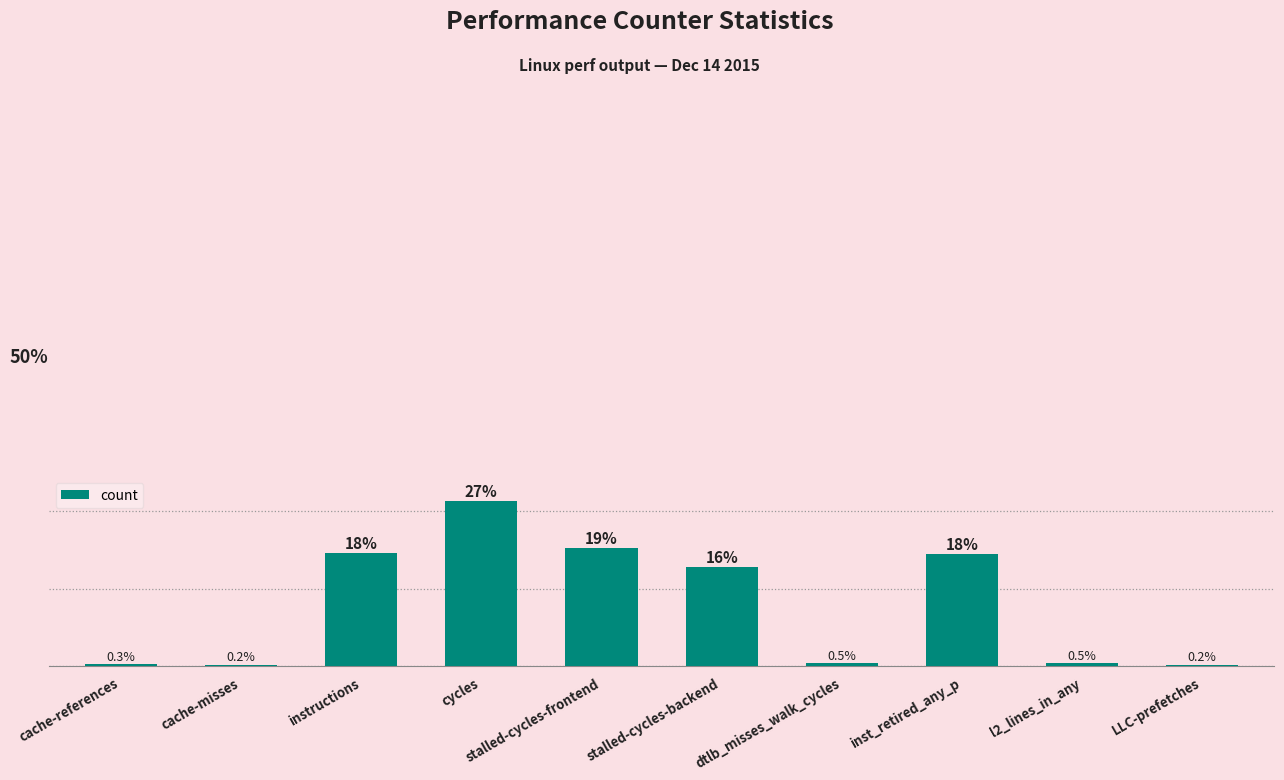

Which has a higher value, stalled-cycles-backend or stalled-cycles-frontend?

stalled-cycles-frontend